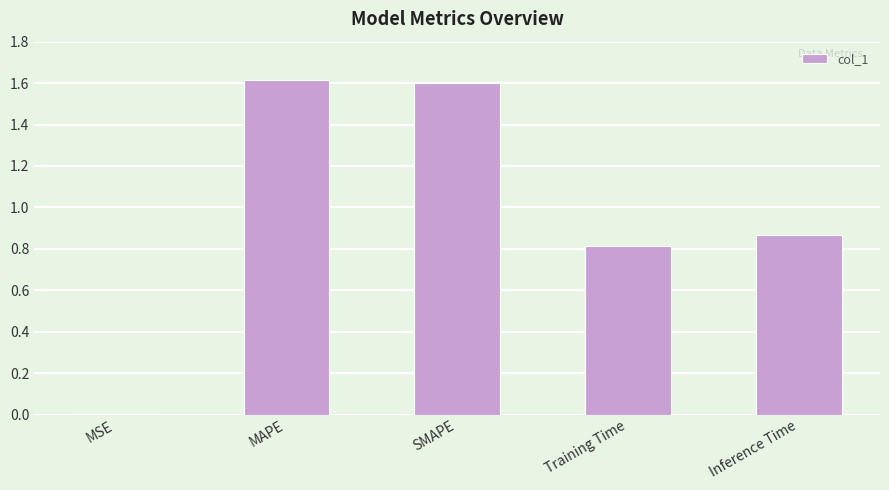

What is the sum of all values?

4.9